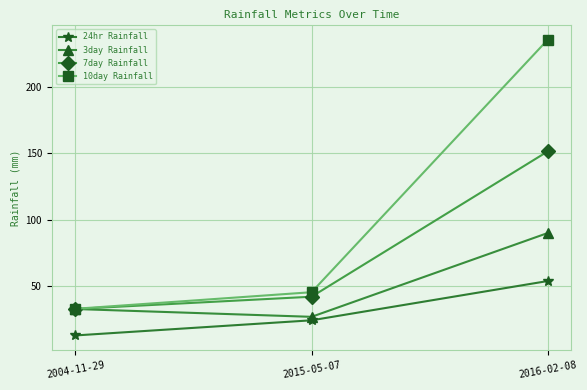

What is the label of the 2nd point from the left?

2015-05-07